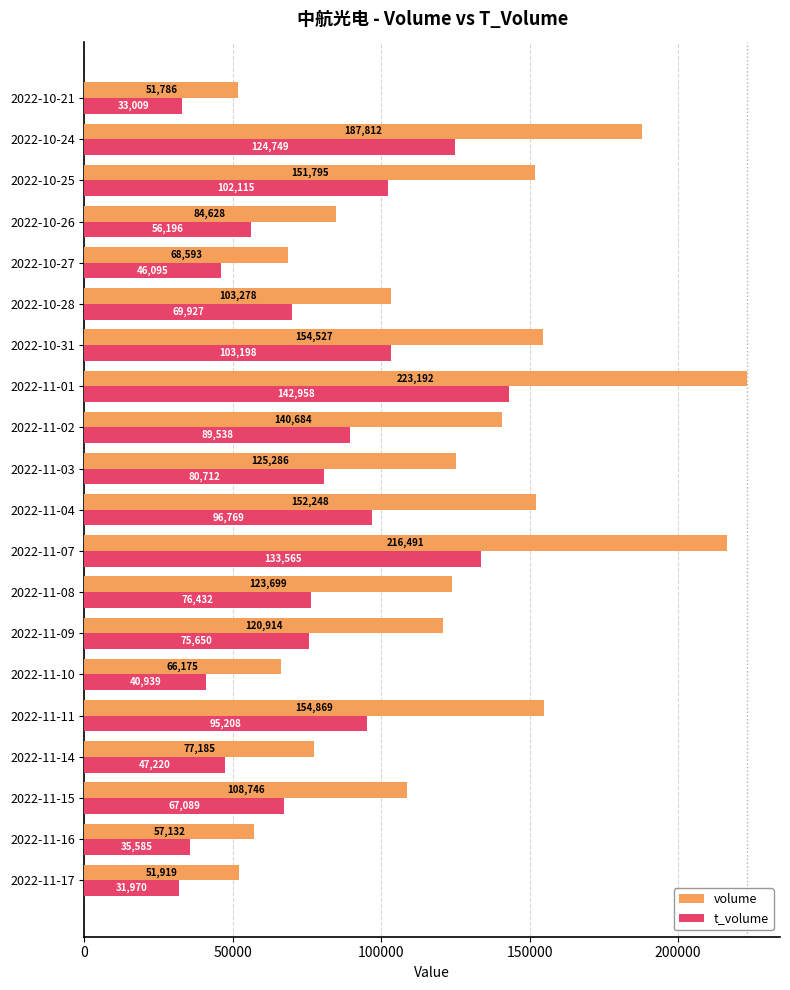

Between 2022-11-02 and 2022-10-25, which series saw the biggest shift?

t_volume